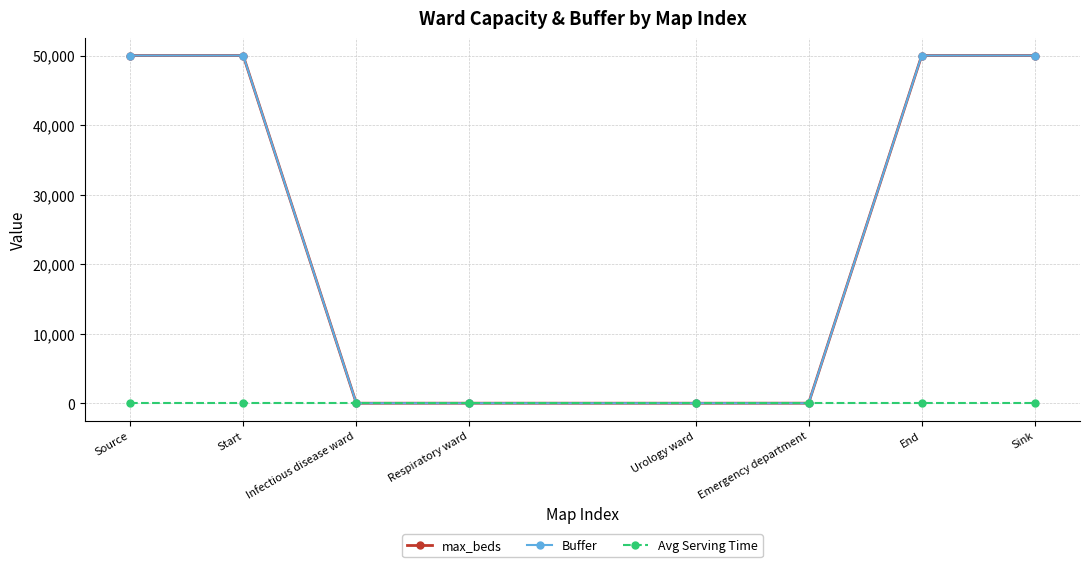

What is the label of the 3rd point from the left?

Infectious disease ward